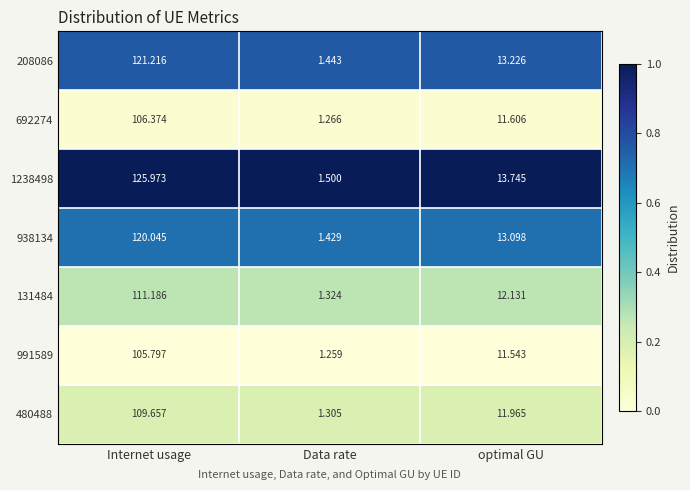

Where does the 480488 series first go above 11?

Internet usage